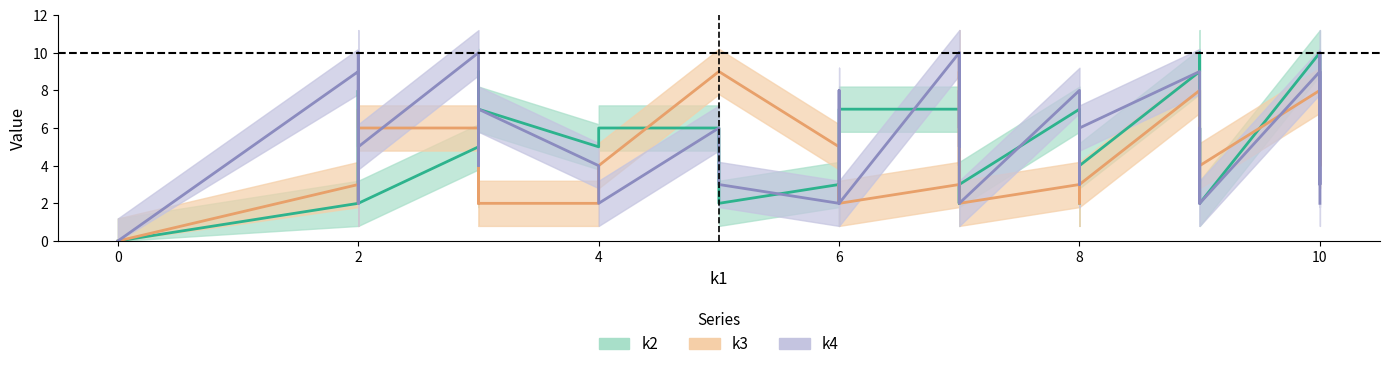

What is the value of the k3 point at the 24th from the left?

2